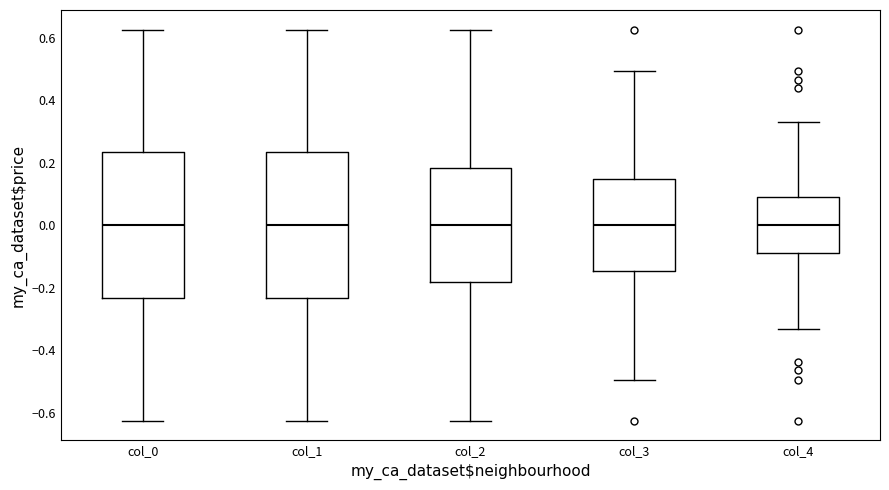

Reading left to right, transcribe this box plot: for each box, give where its median line is, the range the box spans, and where its two whiskers end, as read against the y-axis. The values are not printed on the chart, so give them approximately, as read against the axis.

col_0: median 0.00, box -0.24 to 0.24, whiskers -0.62 to 0.62
col_1: median 0.00, box -0.24 to 0.24, whiskers -0.62 to 0.62
col_2: median 0.00, box -0.18 to 0.18, whiskers -0.62 to 0.62
col_3: median 0.00, box -0.14 to 0.14, whiskers -0.50 to 0.50
col_4: median 0.00, box -0.08 to 0.08, whiskers -0.34 to 0.34